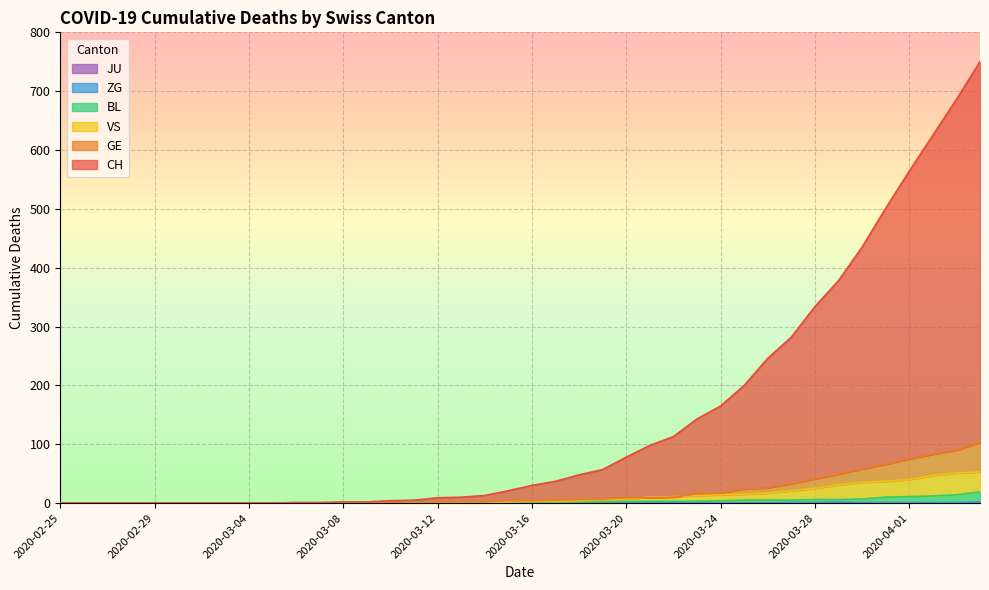

Rank the categories by CH value from lowest to highest.

2020-02-25, 2020-02-26, 2020-02-27, 2020-02-28, 2020-02-29, 2020-03-01, 2020-03-02, 2020-03-03, 2020-03-04, 2020-03-05, 2020-03-06, 2020-03-07, 2020-03-08, 2020-03-09, 2020-03-10, 2020-03-11, 2020-03-12, 2020-03-13, 2020-03-14, 2020-03-15, 2020-03-16, 2020-03-17, 2020-03-18, 2020-03-19, 2020-03-20, 2020-03-21, 2020-03-22, 2020-03-23, 2020-03-24, 2020-03-25, 2020-03-26, 2020-03-27, 2020-03-28, 2020-03-29, 2020-03-30, 2020-03-31, 2020-04-01, 2020-04-02, 2020-04-03, 2020-04-04